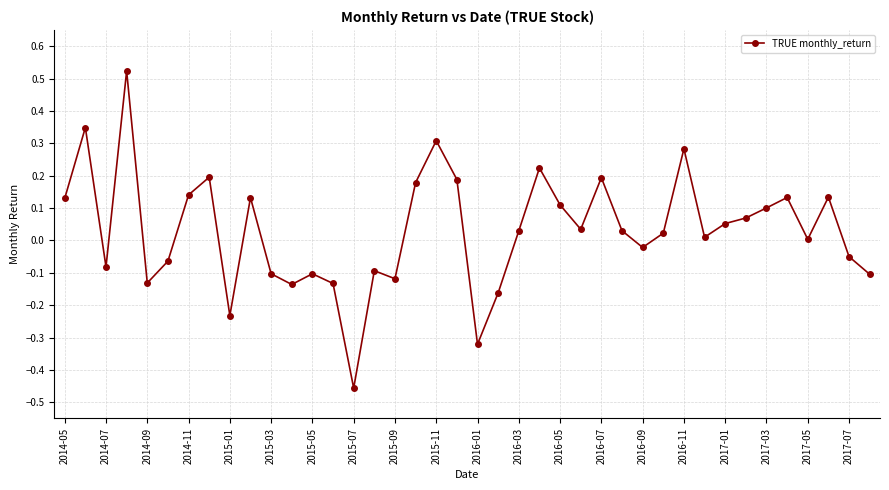

What is the difference between the maximum and second lowest values?

0.8